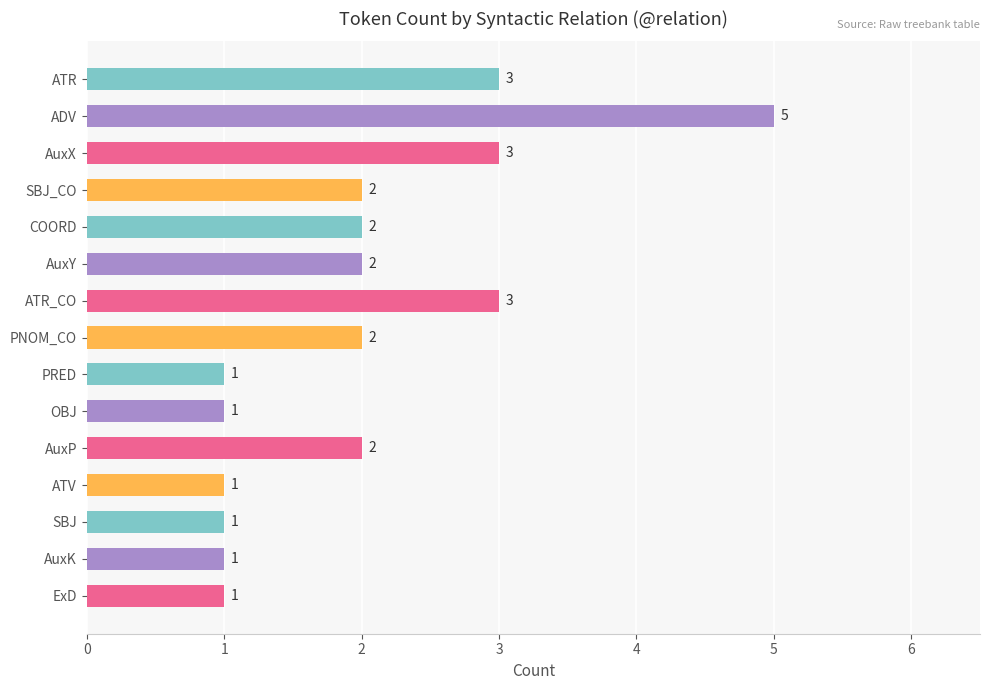

How many values are between 1 and 3?

14